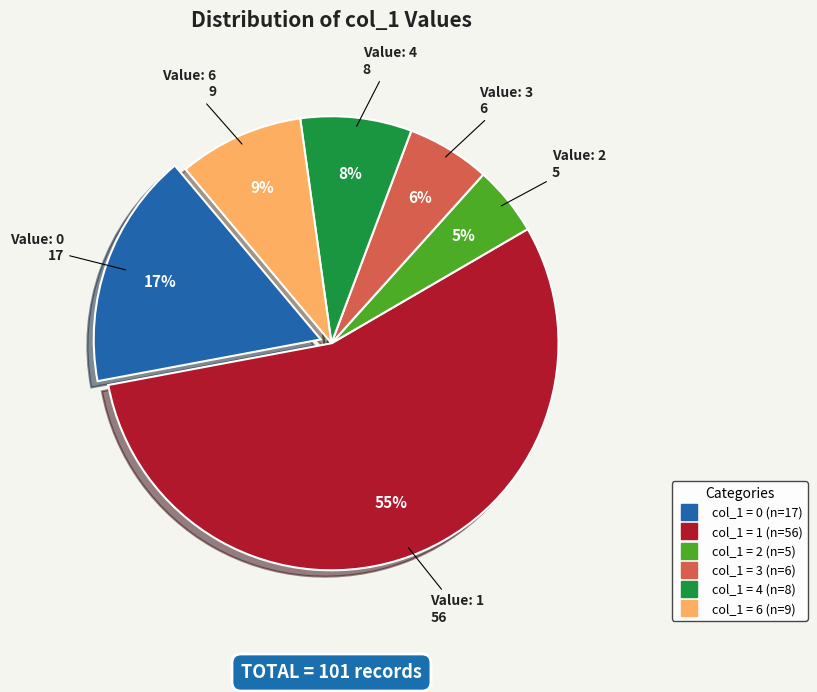

To the nearest percent, what is the difference between the largest and smallest slice percentages?

50%